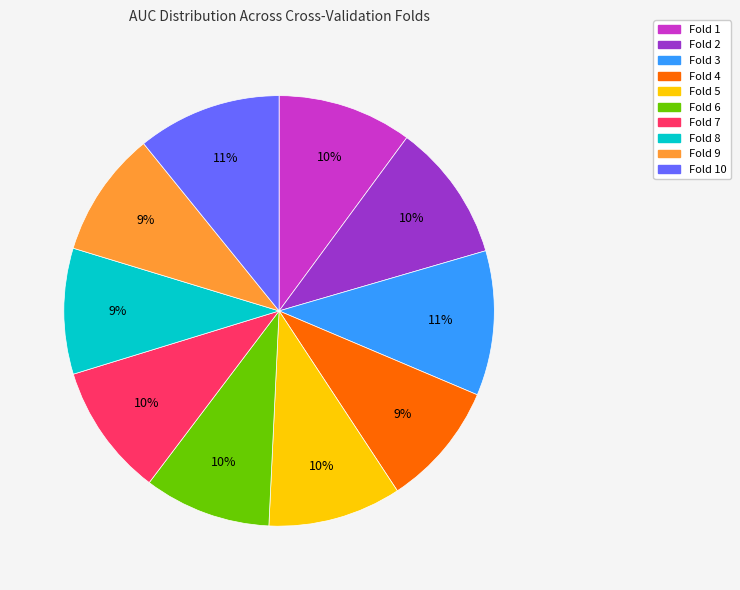

How many segments does this pie chart have?

10